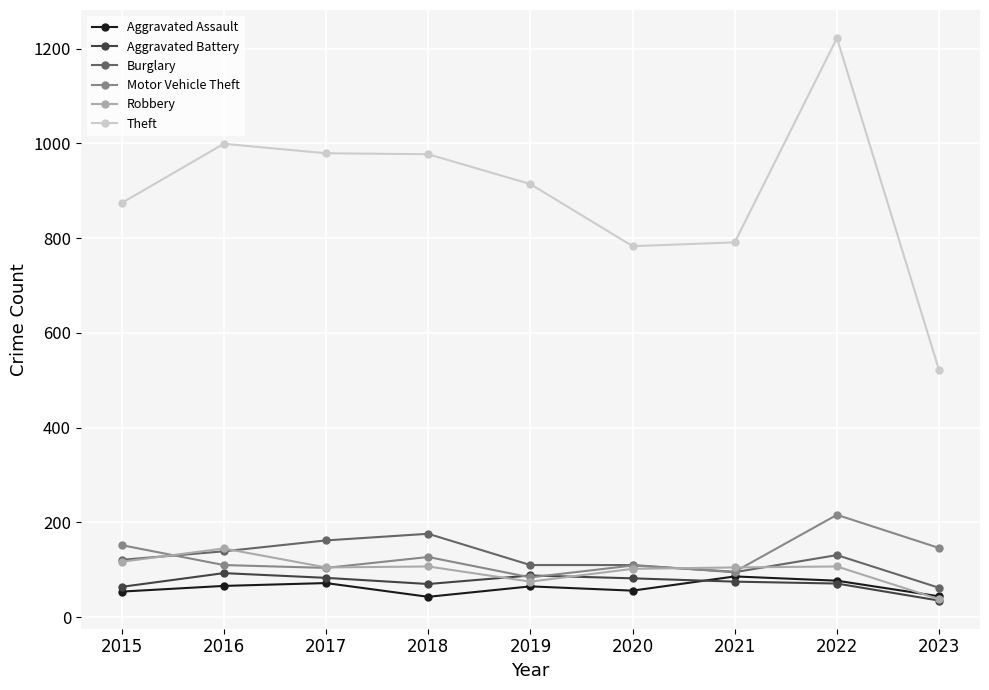

True or false: Burglary and Aggravated Battery intersect in this chart.

False